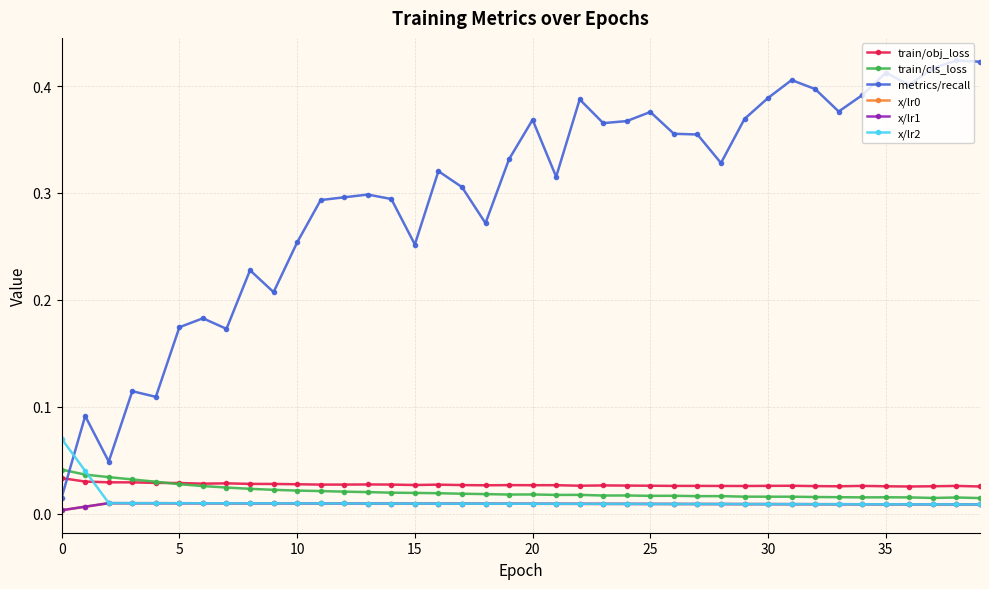

How many lines are shown in the chart?

6